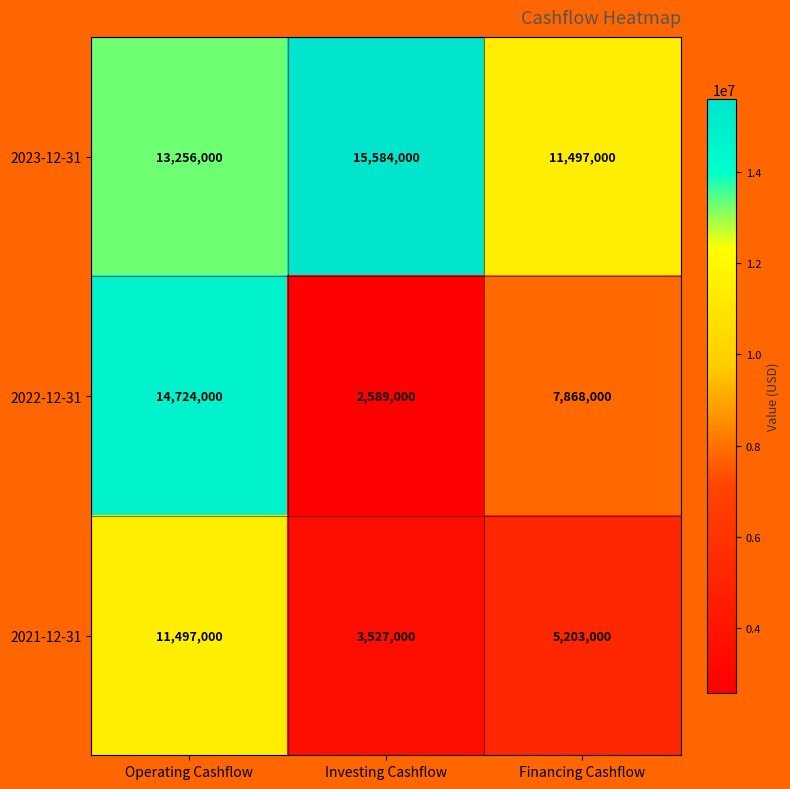

At which label does 2021-12-31 first exceed 5203000?

Operating Cashflow